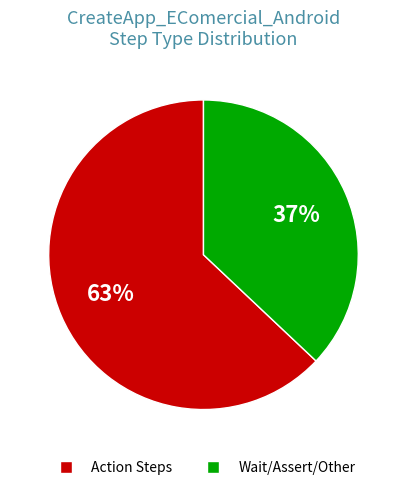

Does any single category account for the majority?

Yes